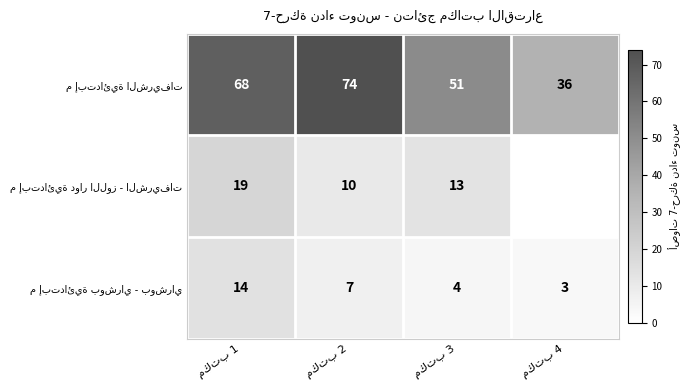

Rank the series by their maximum value, from lowest to highest.

م إبتدائية بوشراي - بوشراي, م إبتدائية دوار اللوز - الشريفات, م إبتدائية الشريفات